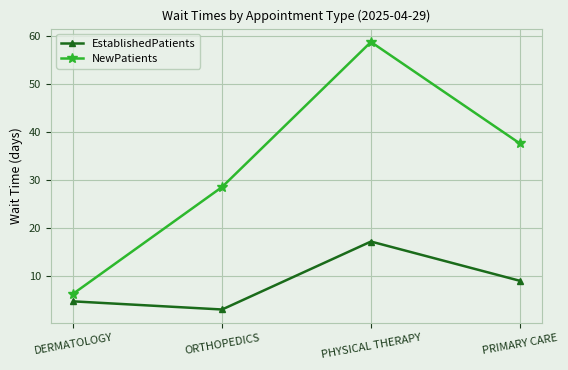

Rank the categories by EstablishedPatients value from highest to lowest.

PHYSICAL THERAPY, PRIMARY CARE, DERMATOLOGY, ORTHOPEDICS